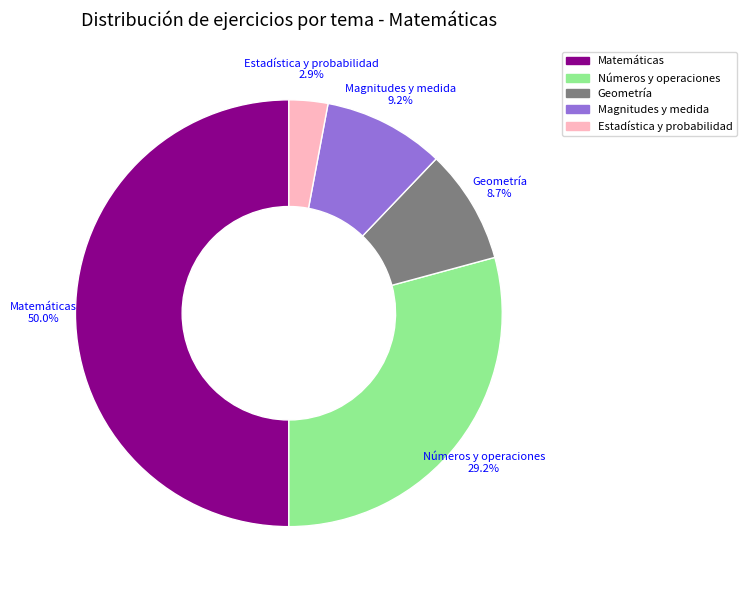

To the nearest percent, what is the difference between the largest and smallest slice percentages?

47%